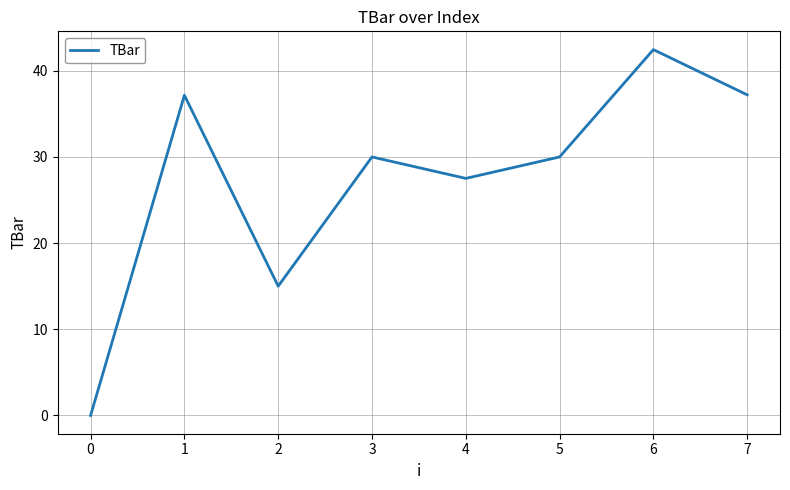

How many distinct data groups are displayed?

1